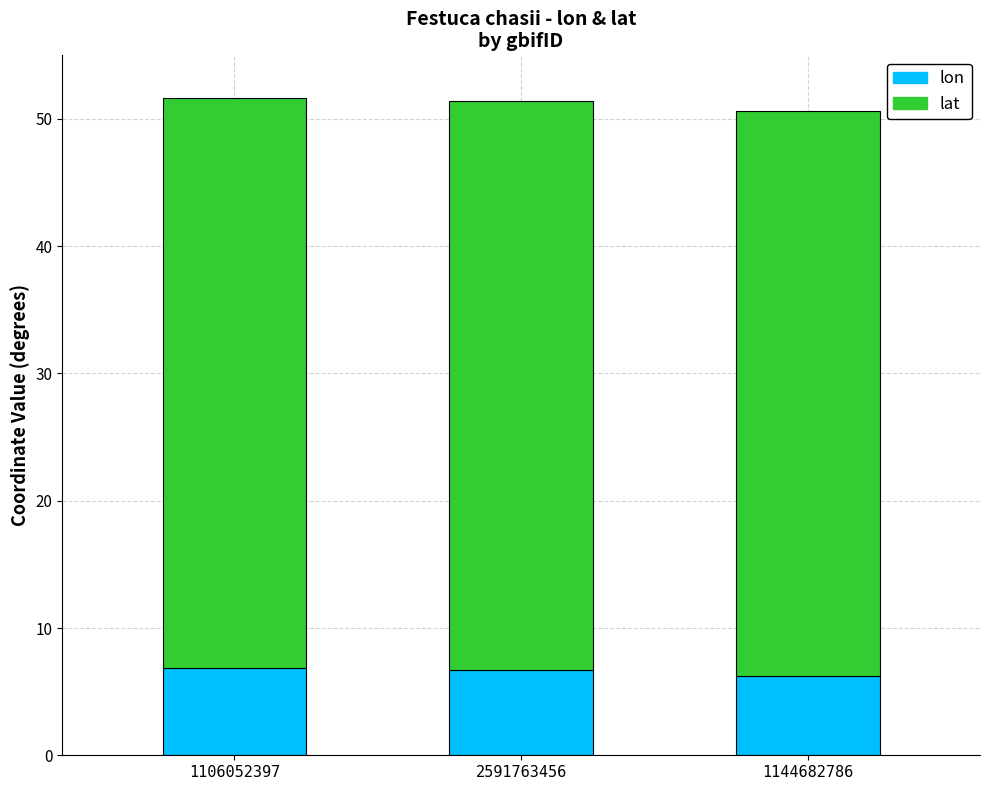

The value of lon at 2591763456 is 6.7. True or false?

True